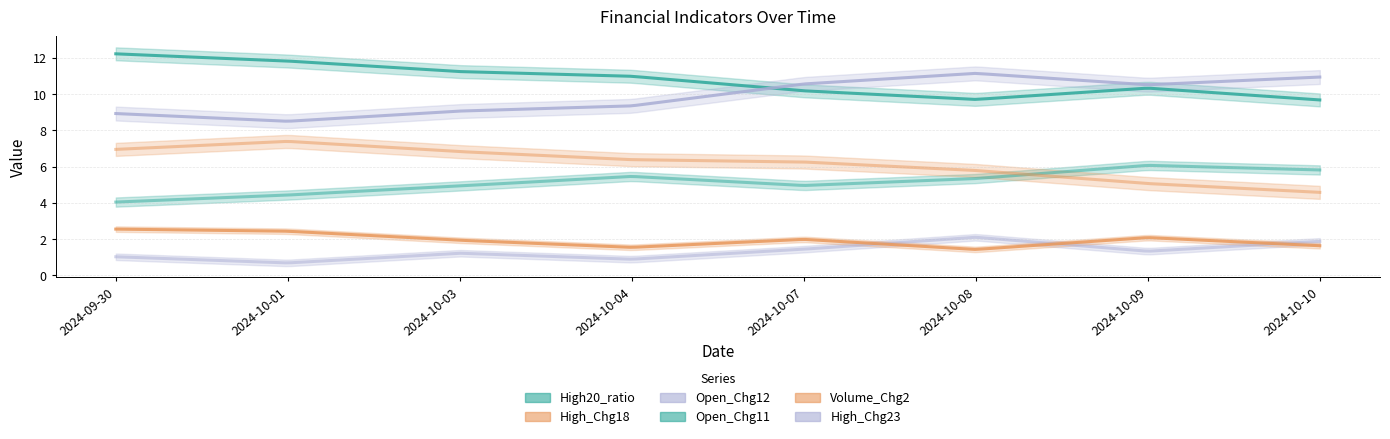

At how many categories does at least one series exceed 5?

8